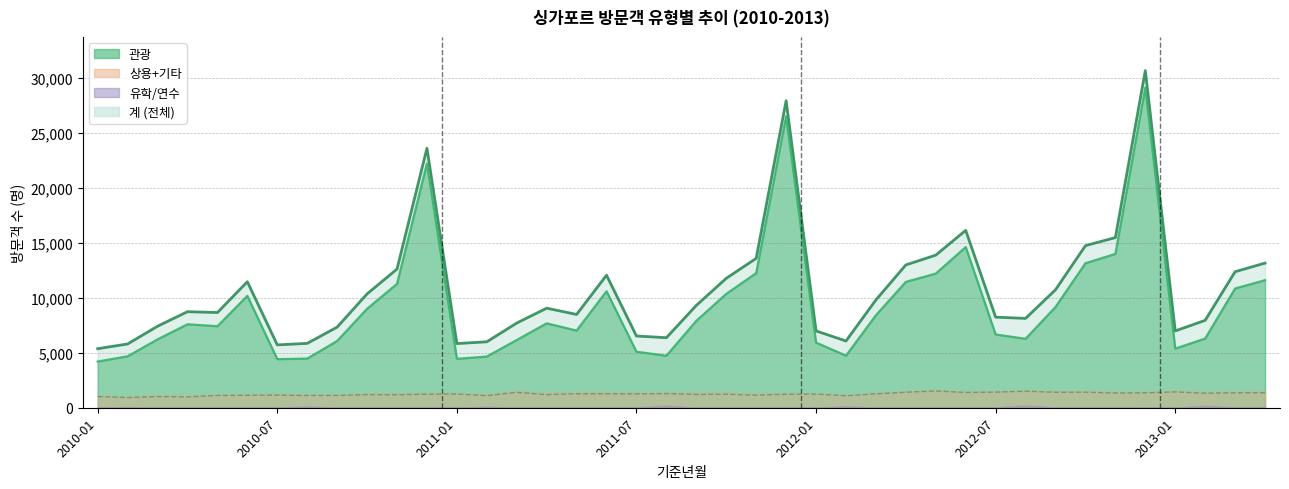

Reading left to right, list all the values displayed in this chart.

관광: 4201	4677	6216	7588	7411	10171	4417	4469	6067	8998	11260	22208	4448	4652	6158	7674	7015	10590	5092	4731	7902	10352	12238	26514	5925	4735	8410	11445	12196	14607	6660	6268	9159	13140	13985	29116	5373	6292	10840	11595
기타: 1017	928	1014	986	1114	1135	1146	1114	1122	1192	1179	1229	1250	1100	1405	1188	1276	1271	1257	1287	1210	1229	1141	1232	1240	1092	1264	1410	1527	1387	1419	1501	1406	1412	1341	1355	1439	1324	1357	1362
계: 5368	5798	7409	8732	8654	11454	5714	5851	7329	10351	12606	23589	5836	5995	7700	9051	8482	12048	6521	6367	9305	11767	13581	27912	6984	6067	9804	12984	13876	16126	8235	8123	10729	14737	15469	30647	6984	7946	12368	13149